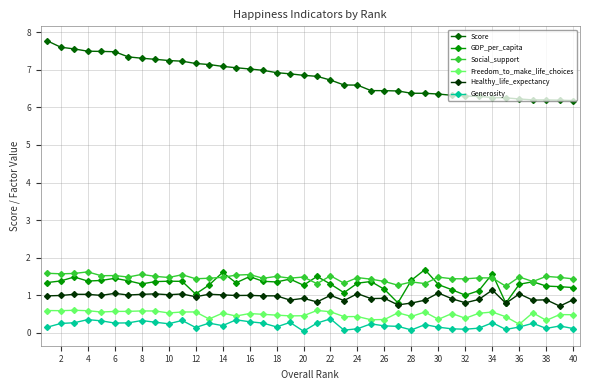

What is the value of the Score point at the 1st from the left?

7.8